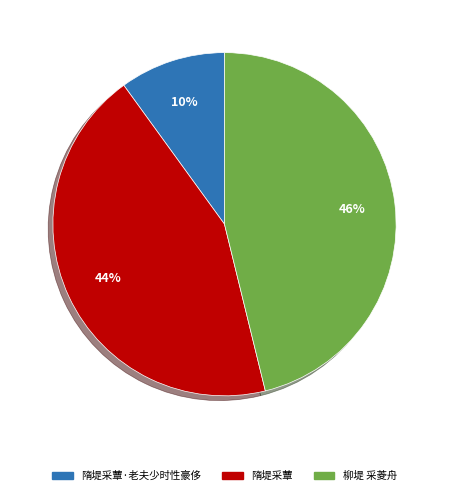

Is there any slice that represents more than half of the pie?

No